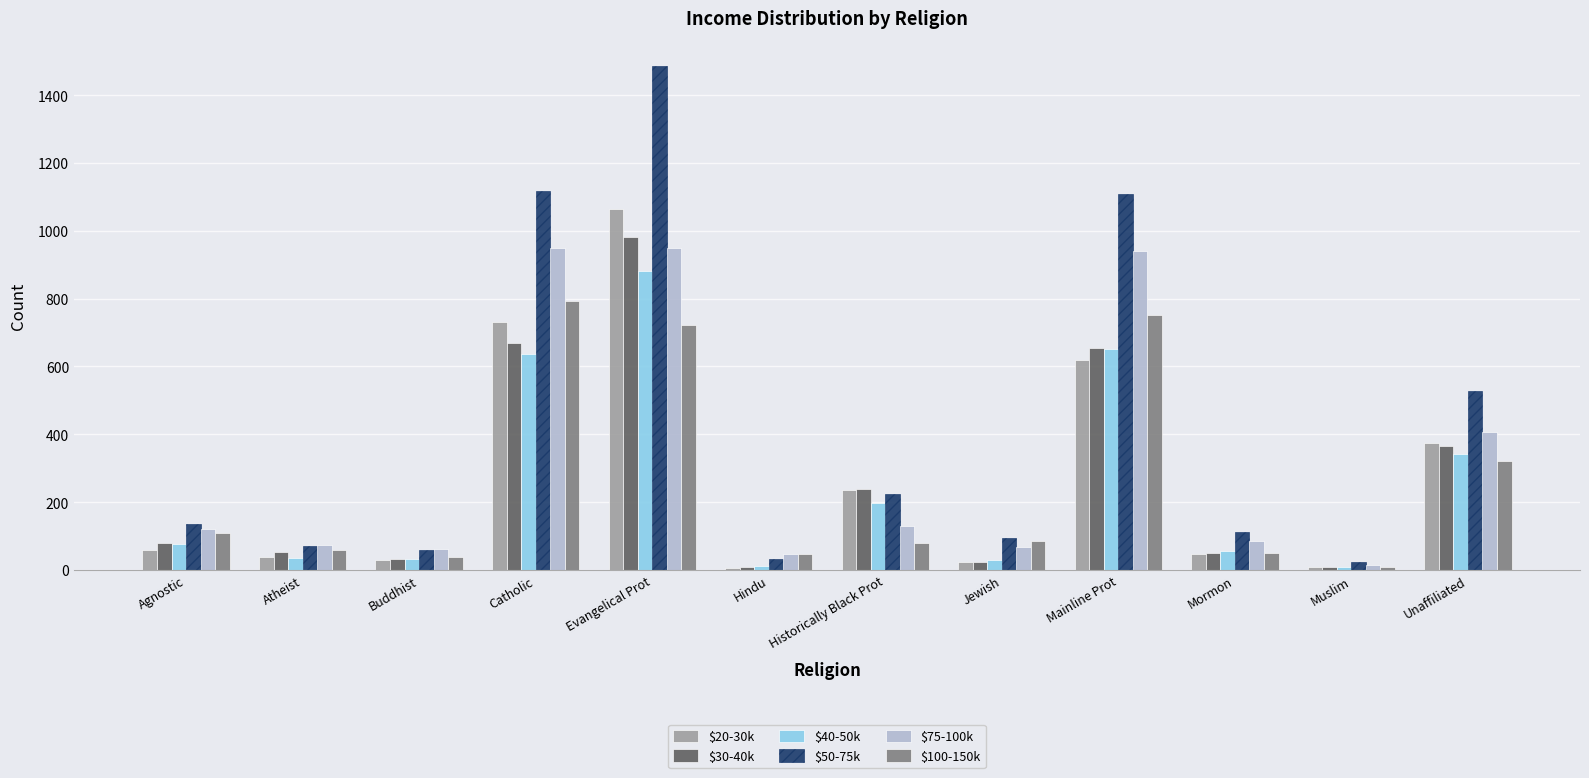

Which series has the largest range (max minus min)?

$50-75k